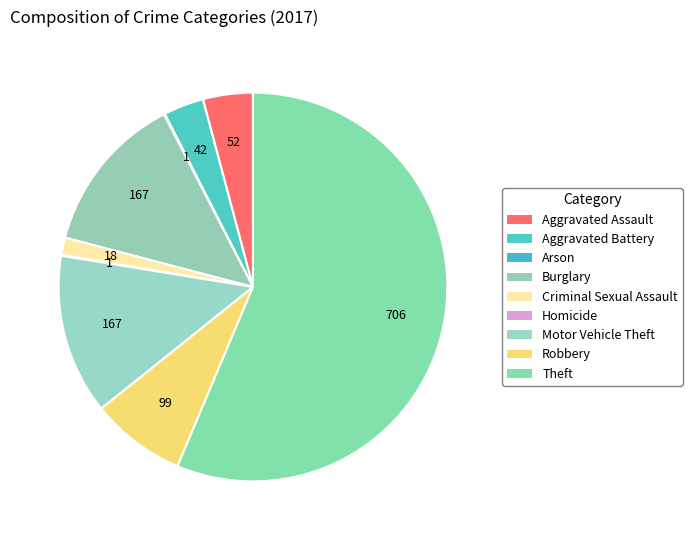

Approximately how many times larger is the value at Criminal Sexual Assault compared to Motor Vehicle Theft?

0.1